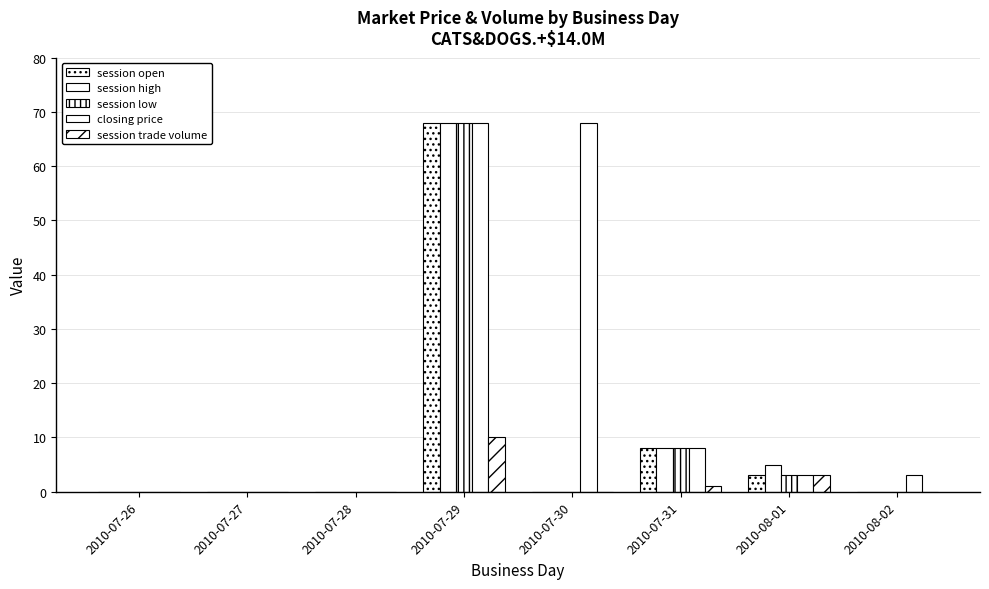

Count the number of data series in this chart.

5